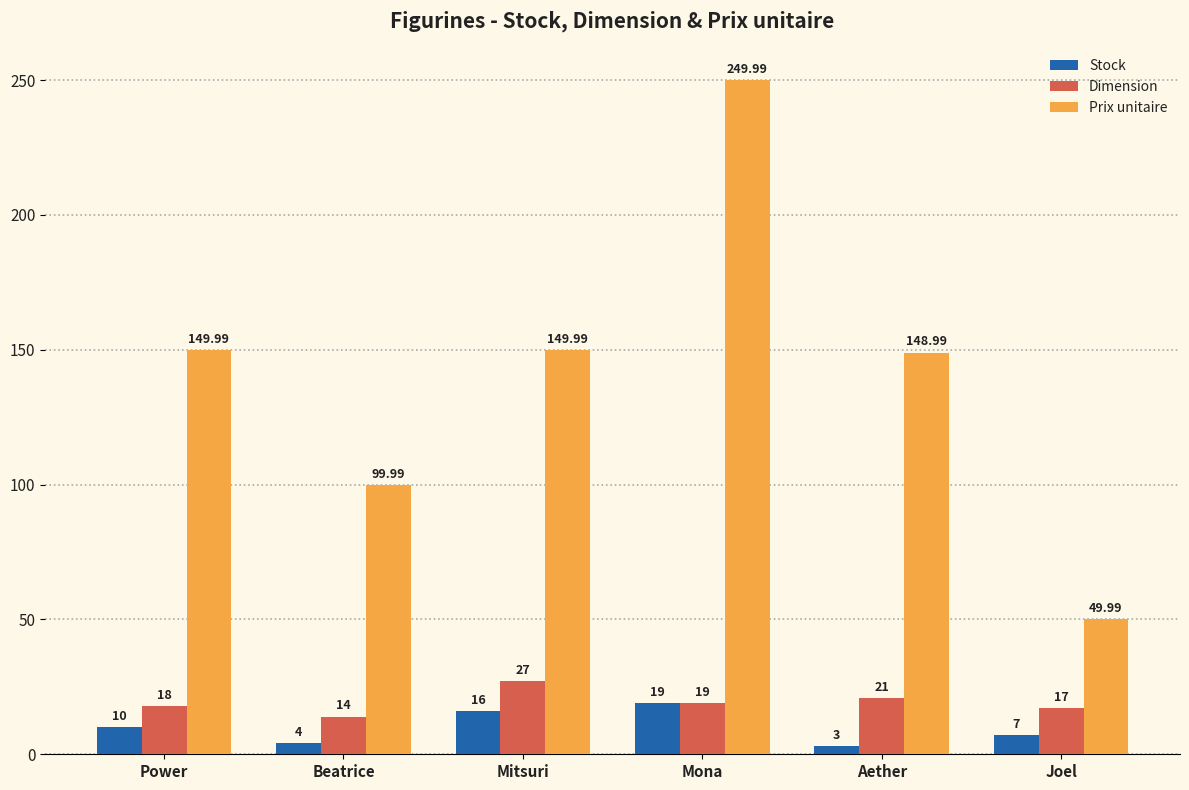

What is the difference between the maximum and minimum values in the Prix unitaire series?

200.0